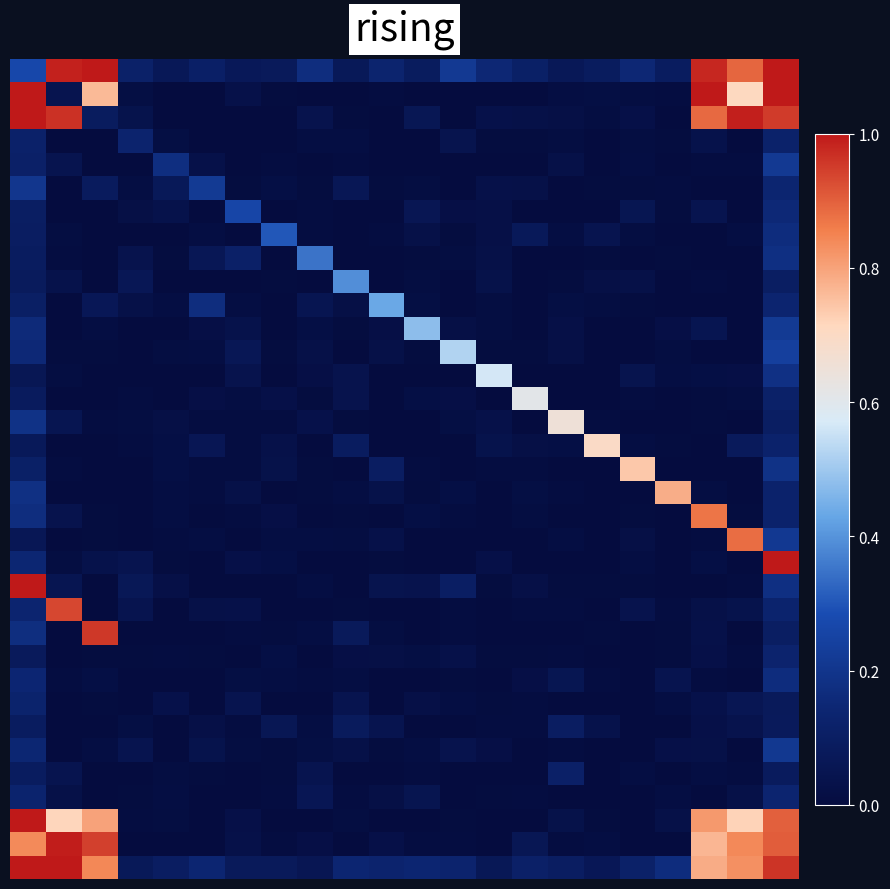

How many series are shown in this chart?

35